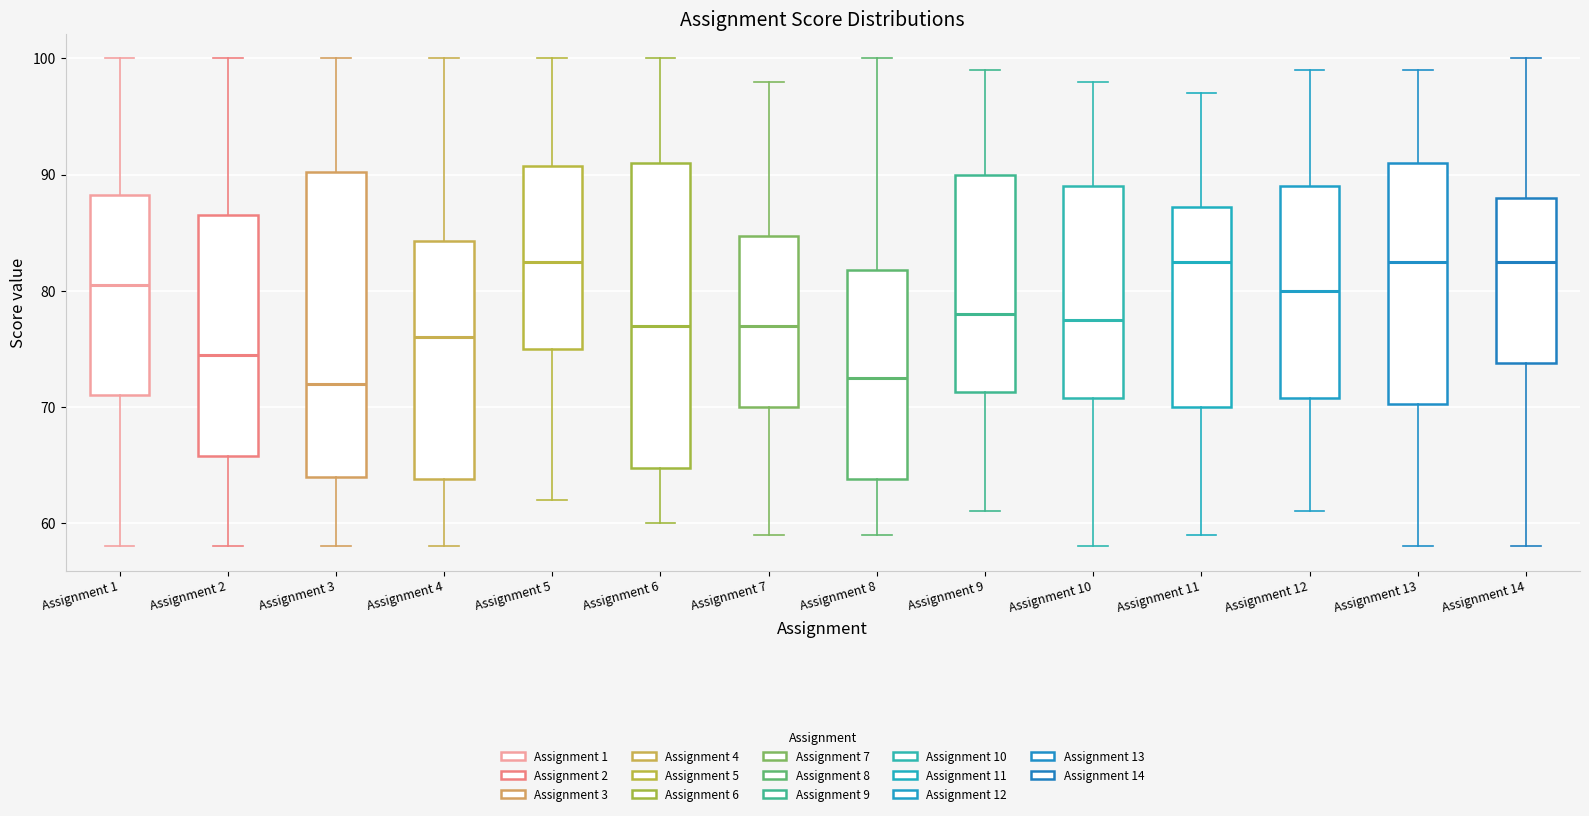

Reading left to right, read every box against the y-axis: the position of its median line, the range the box covers, and the ends of its whiskers. The values are not printed on the chart, so give them approximately, as read against the axis.

Assignment 1: median 81, box 71 to 88, whiskers 58 to 100
Assignment 2: median 75, box 66 to 87, whiskers 58 to 100
Assignment 3: median 72, box 64 to 90, whiskers 58 to 100
Assignment 4: median 76, box 64 to 84, whiskers 58 to 100
Assignment 5: median 83, box 75 to 91, whiskers 62 to 100
Assignment 6: median 77, box 65 to 91, whiskers 60 to 100
Assignment 7: median 77, box 70 to 85, whiskers 59 to 98
Assignment 8: median 73, box 64 to 82, whiskers 59 to 100
Assignment 9: median 78, box 71 to 90, whiskers 61 to 99
Assignment 10: median 78, box 71 to 89, whiskers 58 to 98
Assignment 11: median 83, box 70 to 87, whiskers 59 to 97
Assignment 12: median 80, box 71 to 89, whiskers 61 to 99
Assignment 13: median 83, box 70 to 91, whiskers 58 to 99
Assignment 14: median 83, box 74 to 88, whiskers 58 to 100